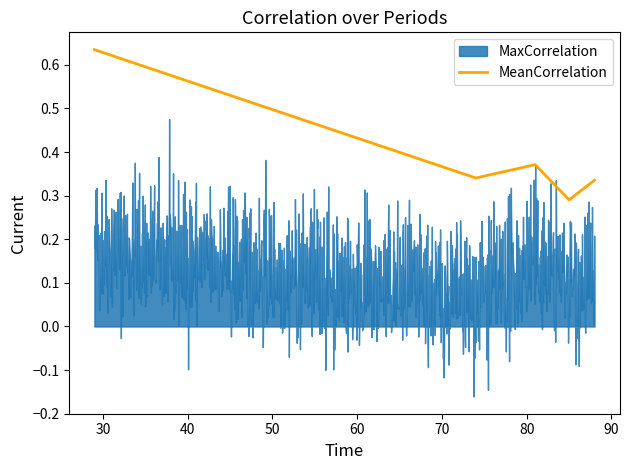

How many MeanCorrelation values are between 0 and 1?

1400